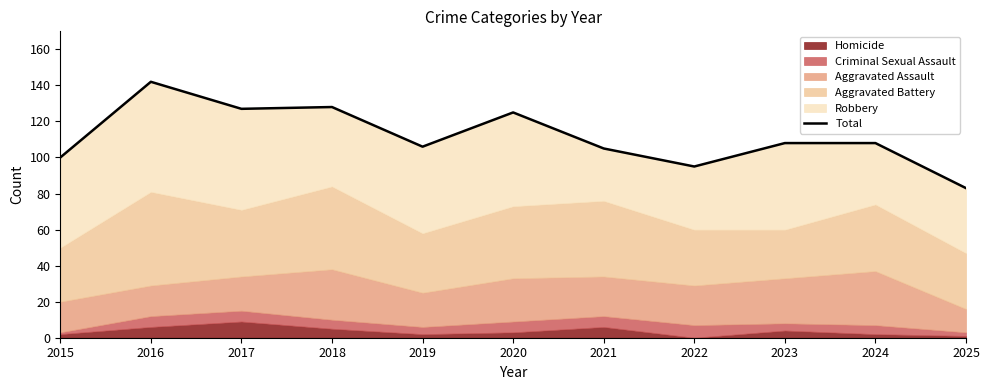

Reading left to right, what are all the values shown in this chart?

2015=100	2016=142	2017=127	2018=128	2019=106	2020=125	2021=105	2022=95	2023=108	2024=108	2025=83